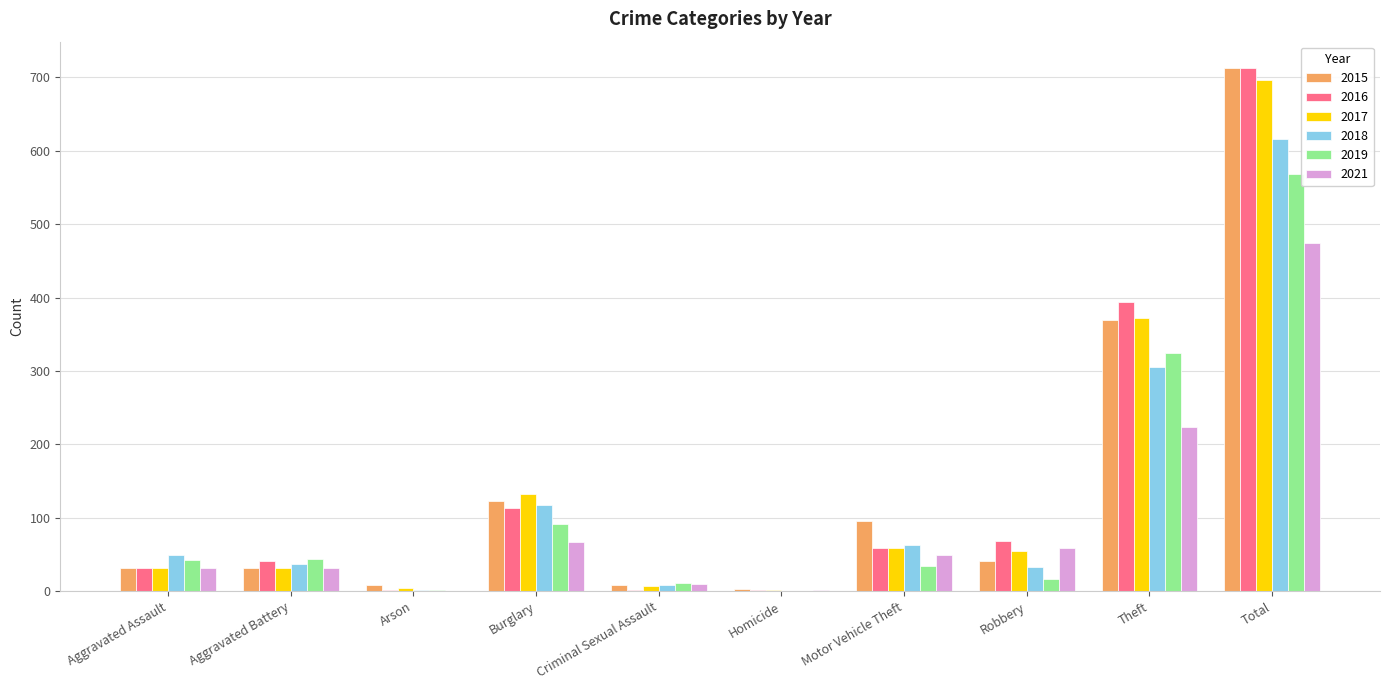

Which series has the widest spread of values?

2016